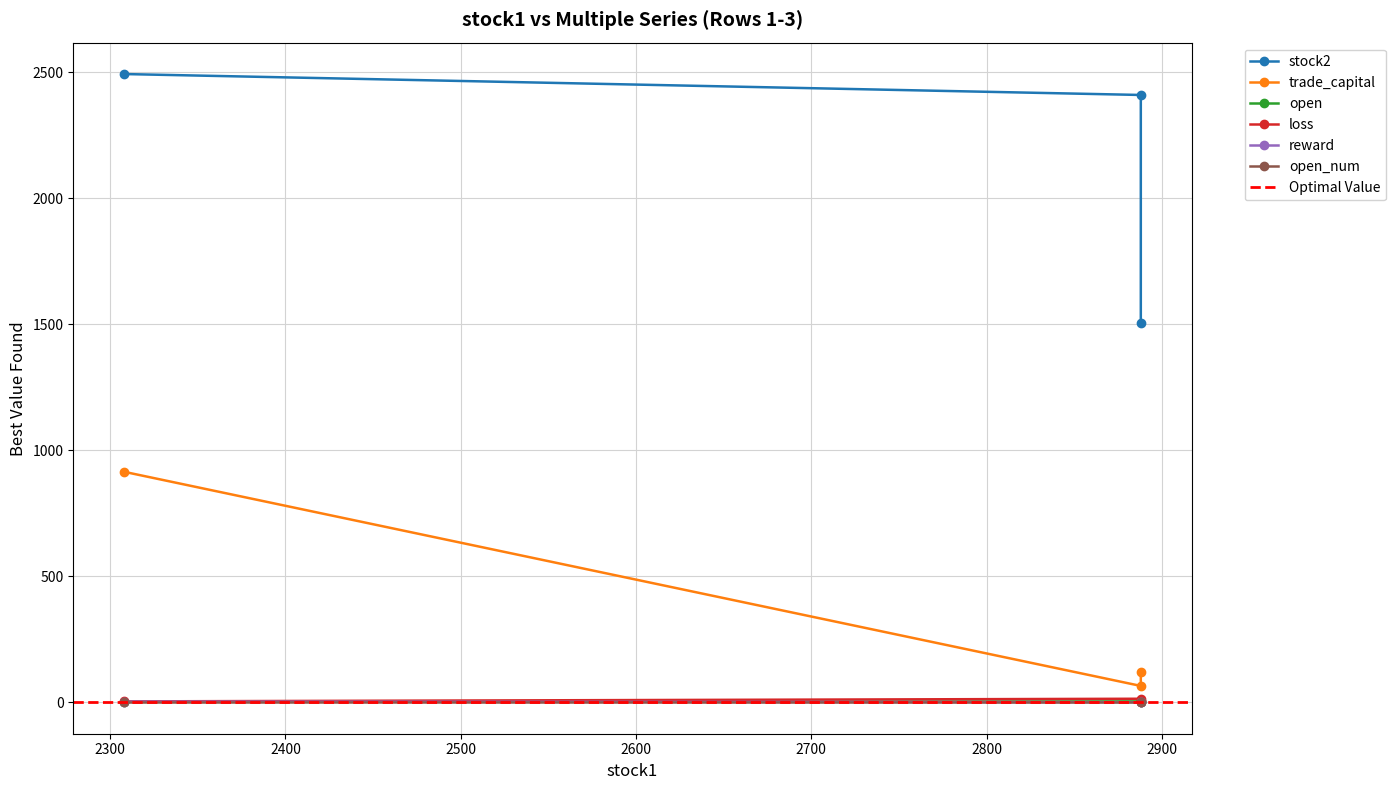

Between 2308 and 2888, which series saw the biggest shift?

stock2